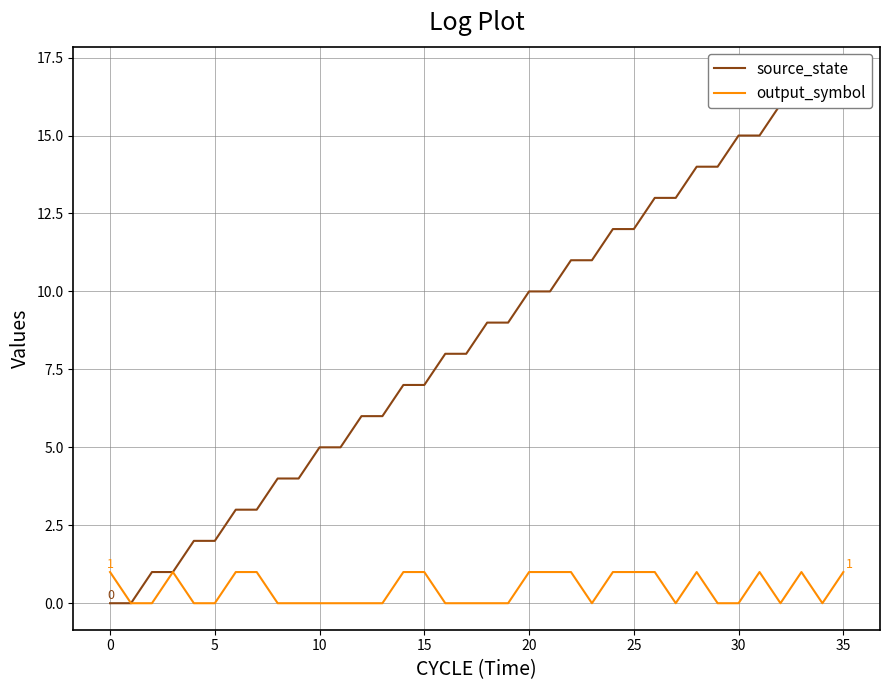

True or false: output_symbol and source_state intersect in this chart.

False